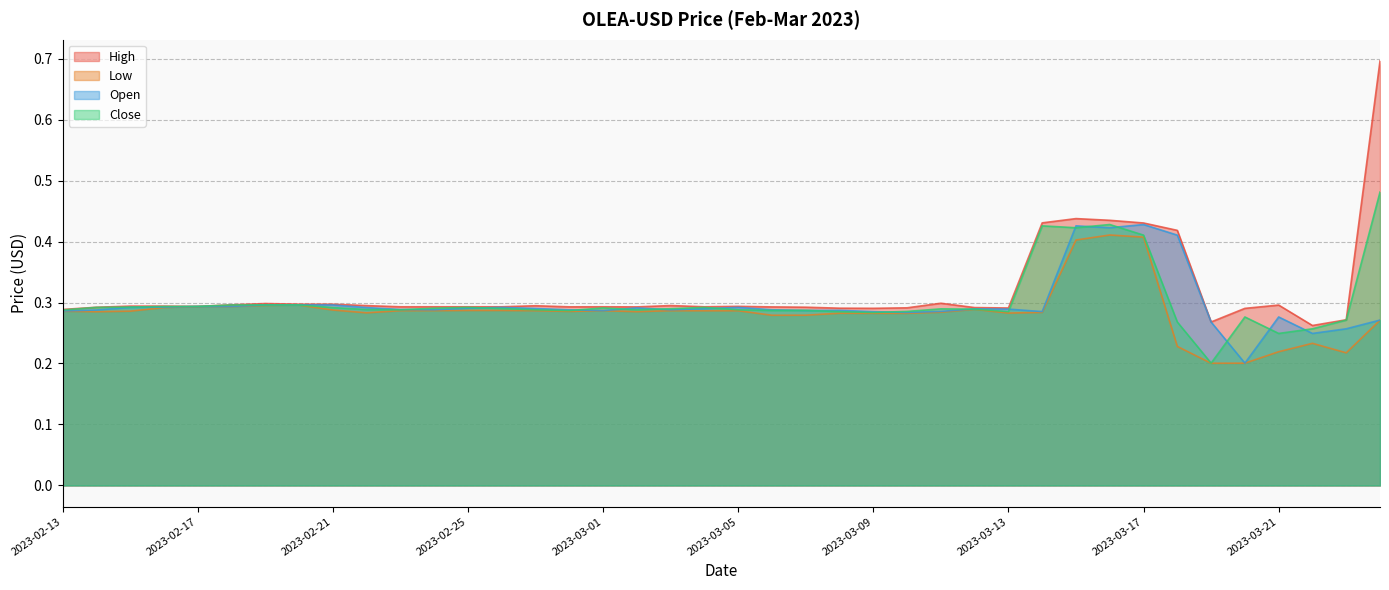

The Low series shows 0.1 at 2023-02-21. True or false?

False